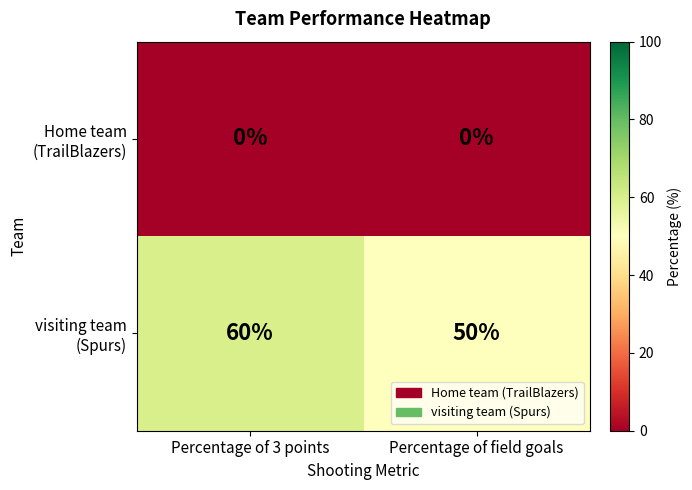

Which category has the highest value across all series?

Percentage of 3 points